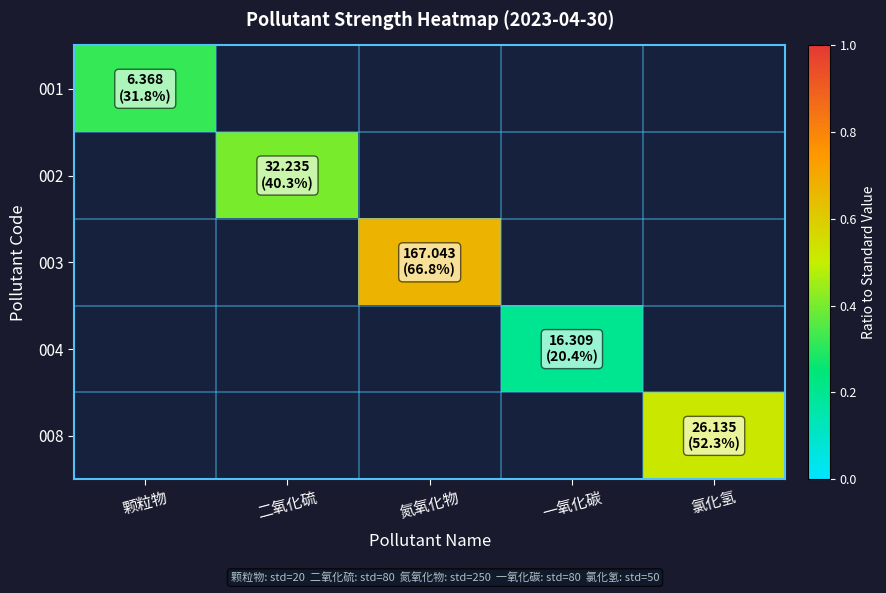

What is the smallest value displayed?

0.2